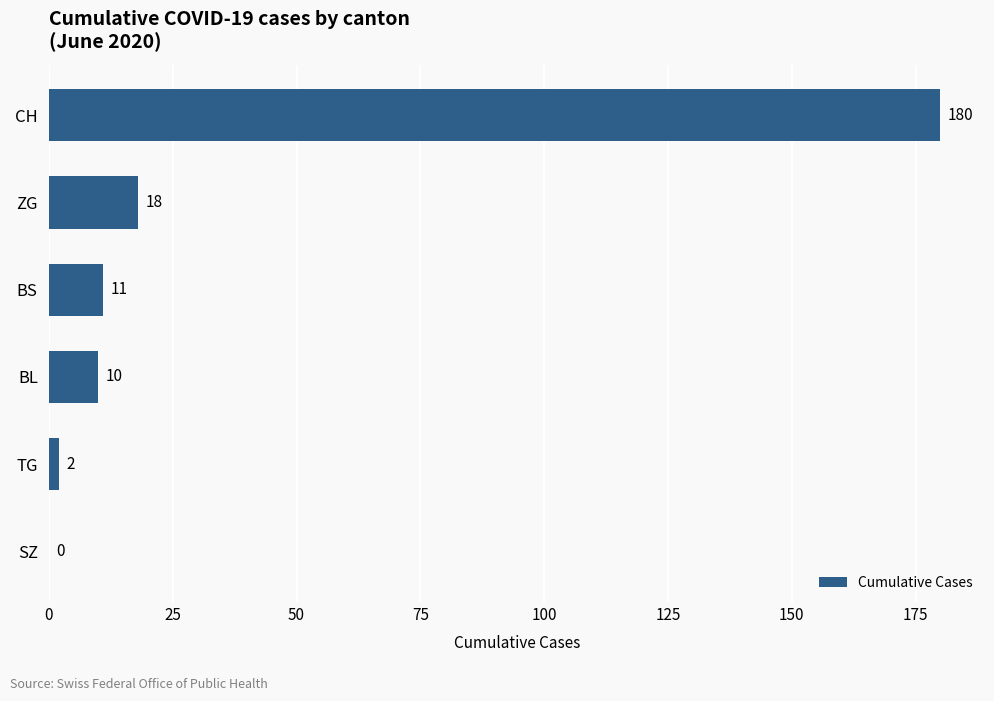

The value at BL is 10. True or false?

True